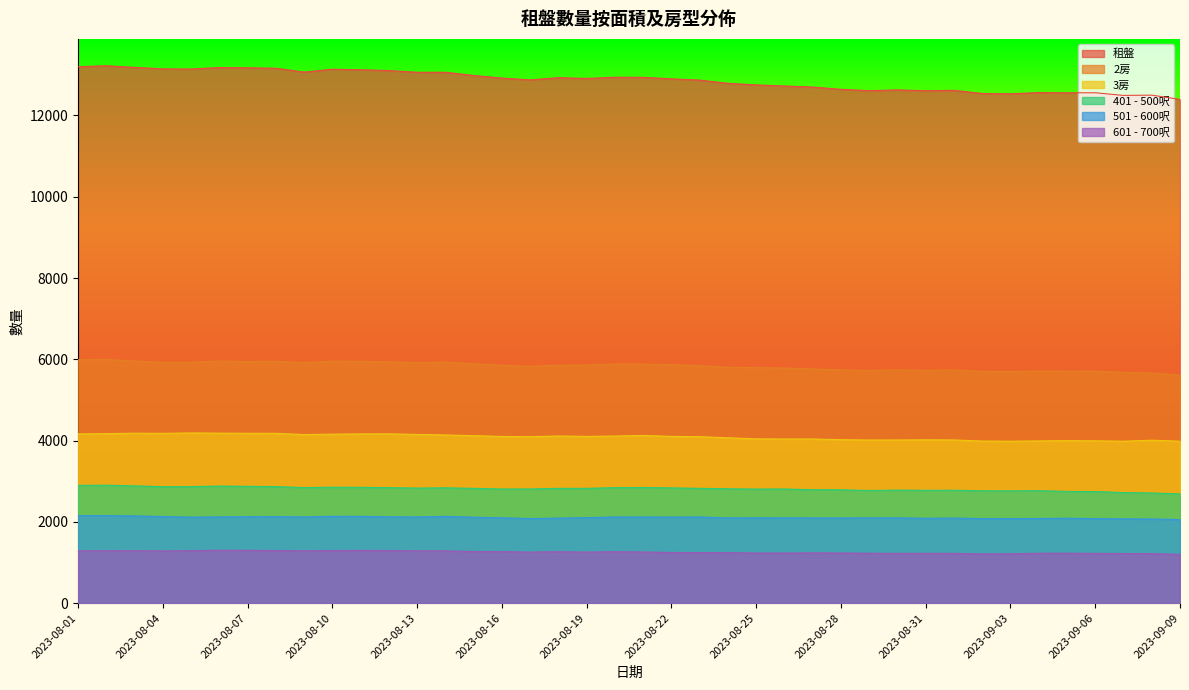

True or false: 401 - 500呎 and 2房 cross at least once.

False